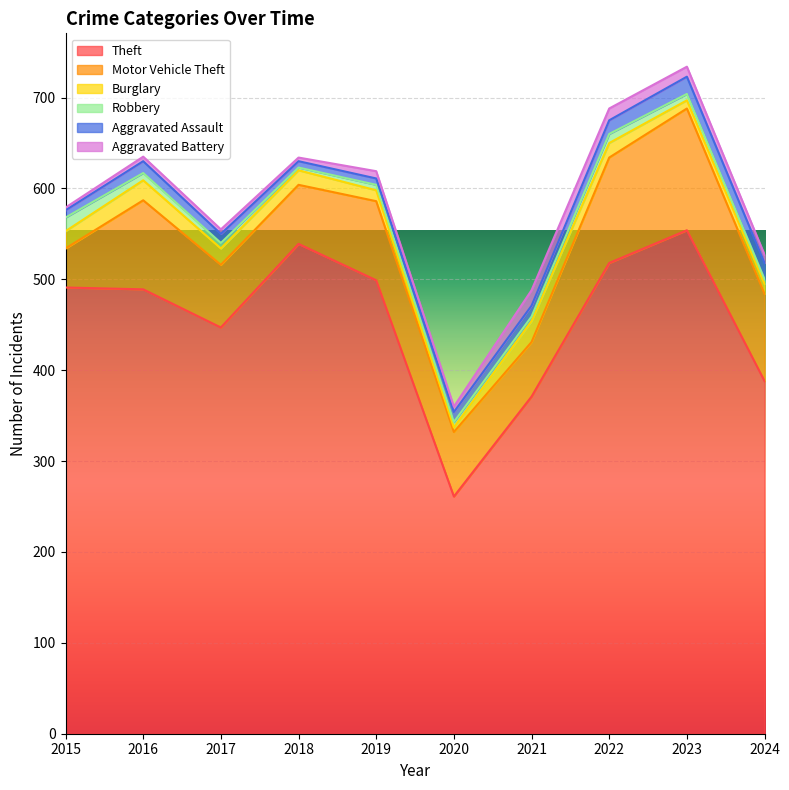

Read the Burglary value at 2019, to the nearest 5.

10